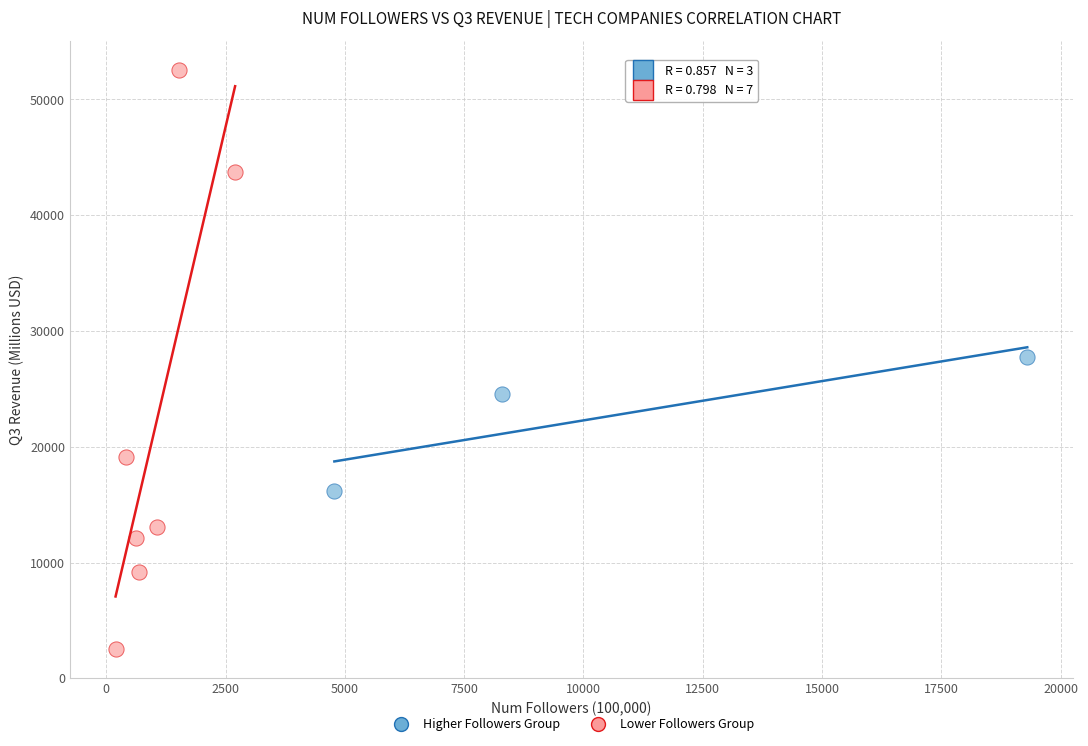

Which series has the largest Y range (max minus min)?

Lower Followers Group